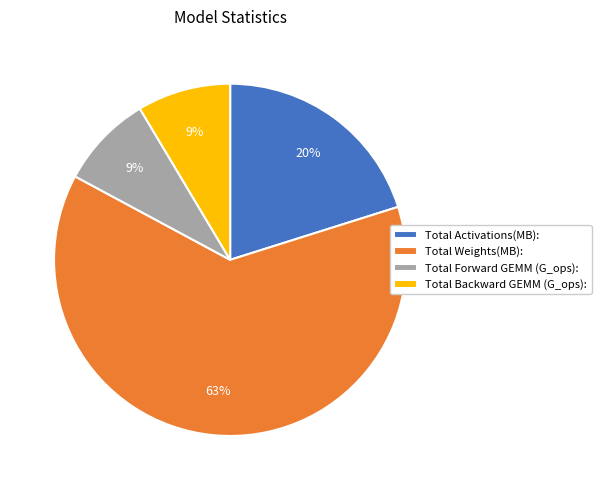

Is it true that Total Backward GEMM (G_ops): is 2% of the pie?

False